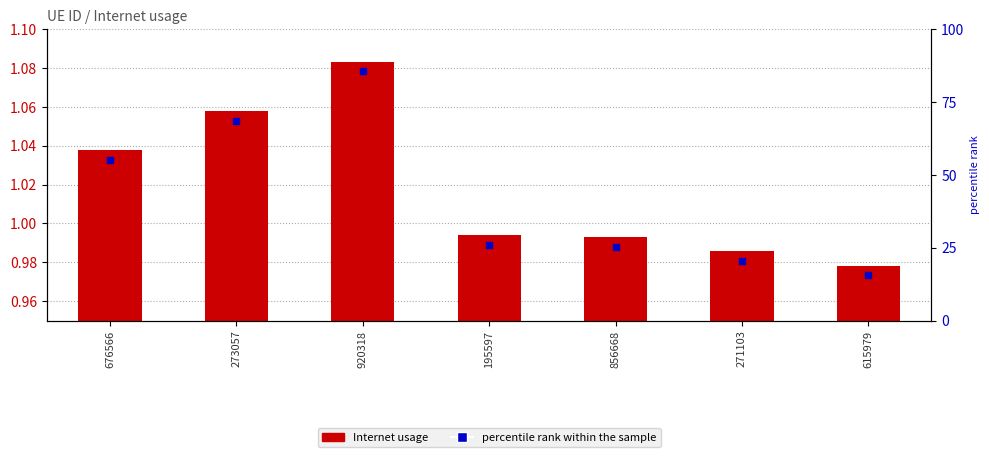

Which label corresponds to the largest value in the chart?

920318